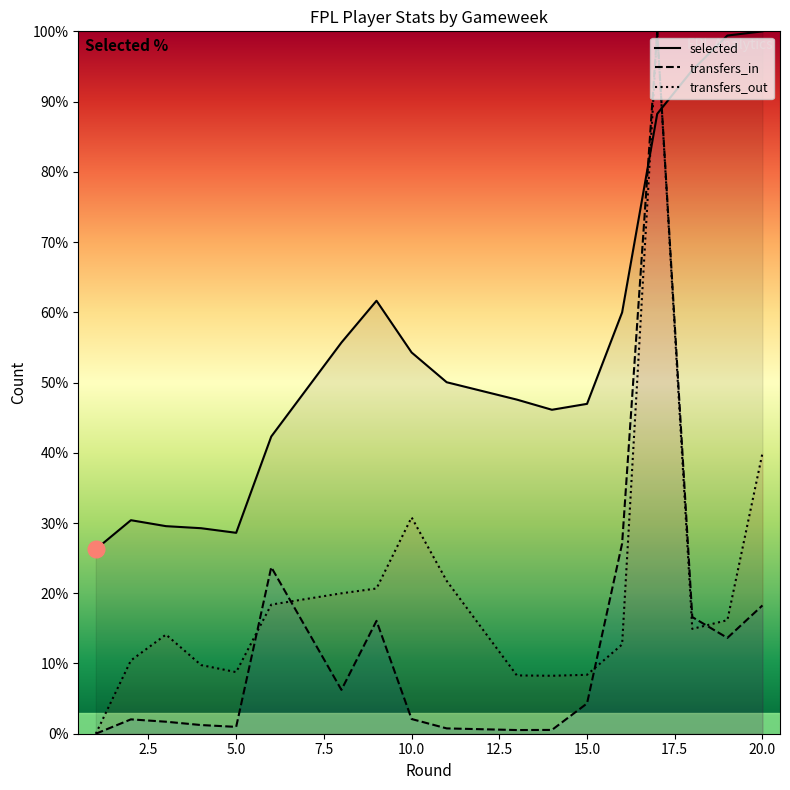

At which category does the chart reach its peak across all series?

20